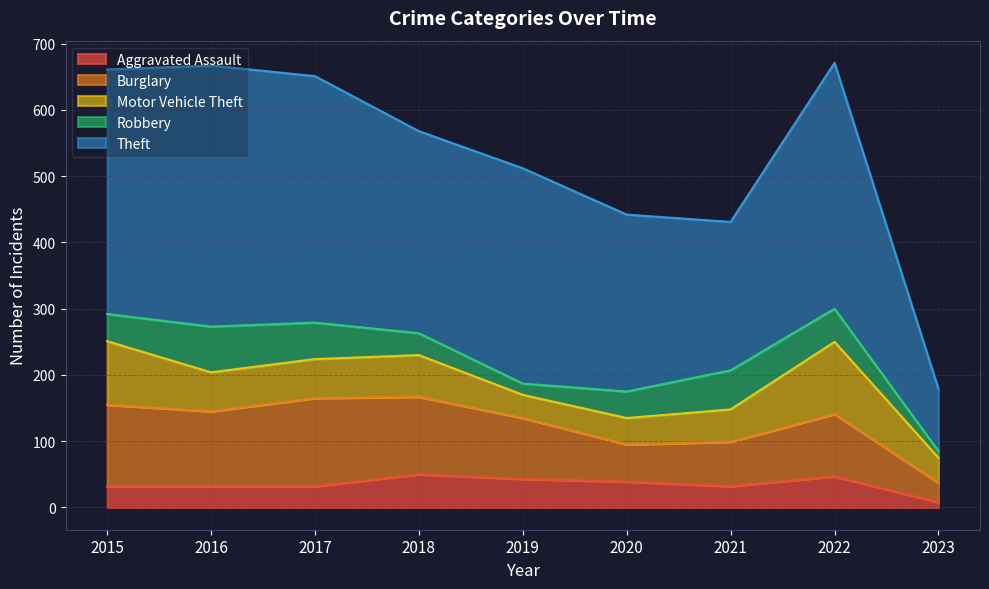

Reading left to right, what are all the values shown in this chart?

Aggravated Assault: 32	32	32	50	43	39	32	47	8
Burglary: 123	113	133	117	92	56	67	94	29
Motor Vehicle Theft: 96	59	59	63	35	40	49	109	38
Robbery: 41	69	55	33	17	40	59	50	10
Theft: 369	394	372	305	325	267	224	371	94